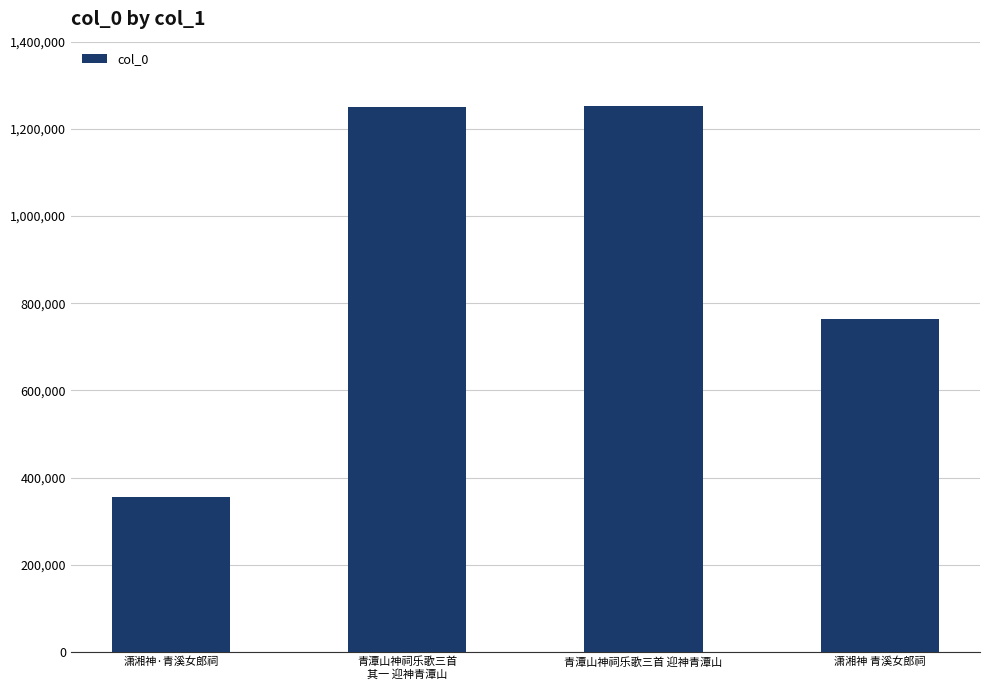

What is the maximum value shown in the chart?

1252803